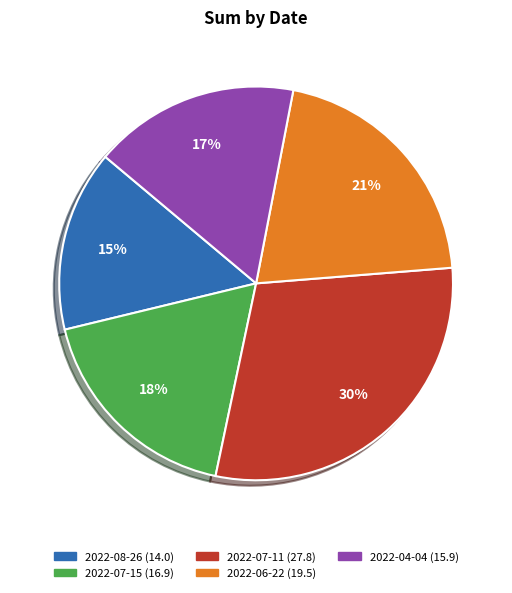

Is it true that 2022-08-26 is 15% of the pie?

True